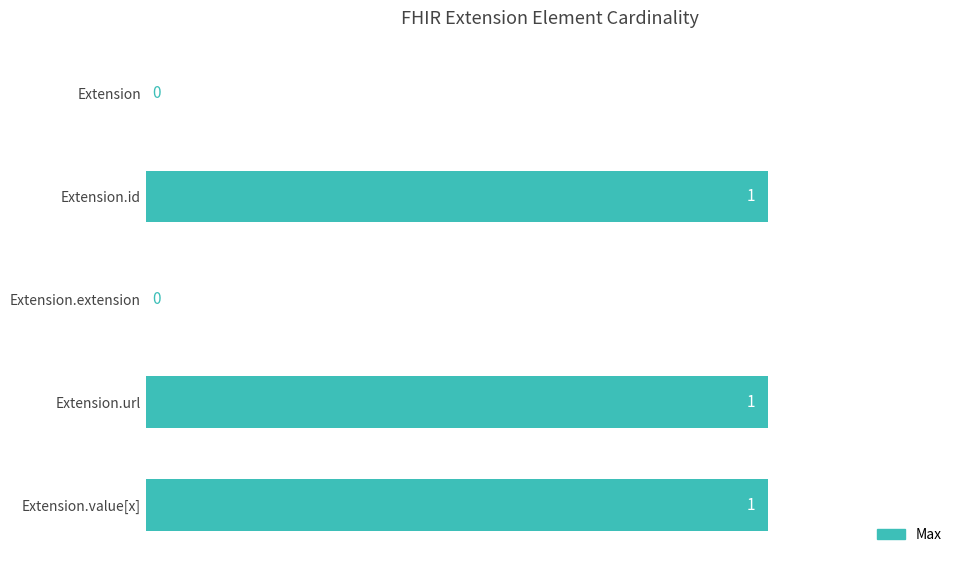

How many values are between 0 and 1?

5